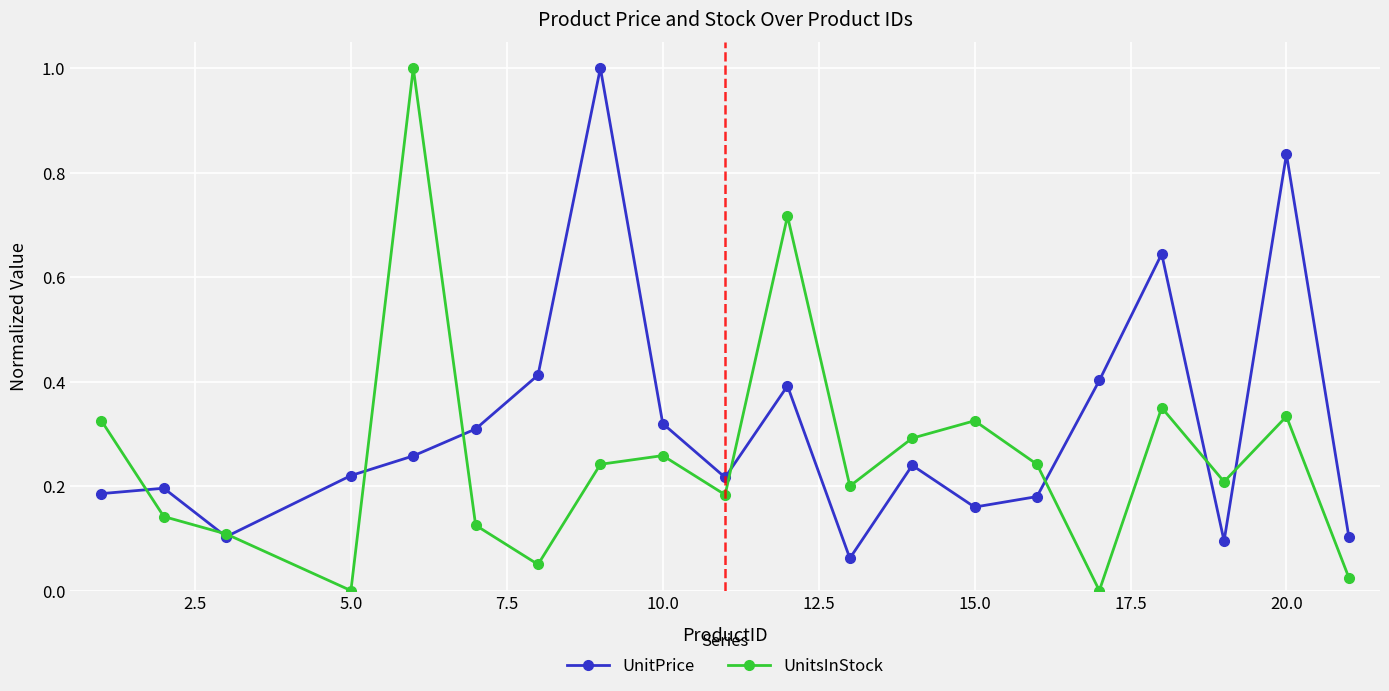

What is the highest value of the UnitsInStock series?

1.0